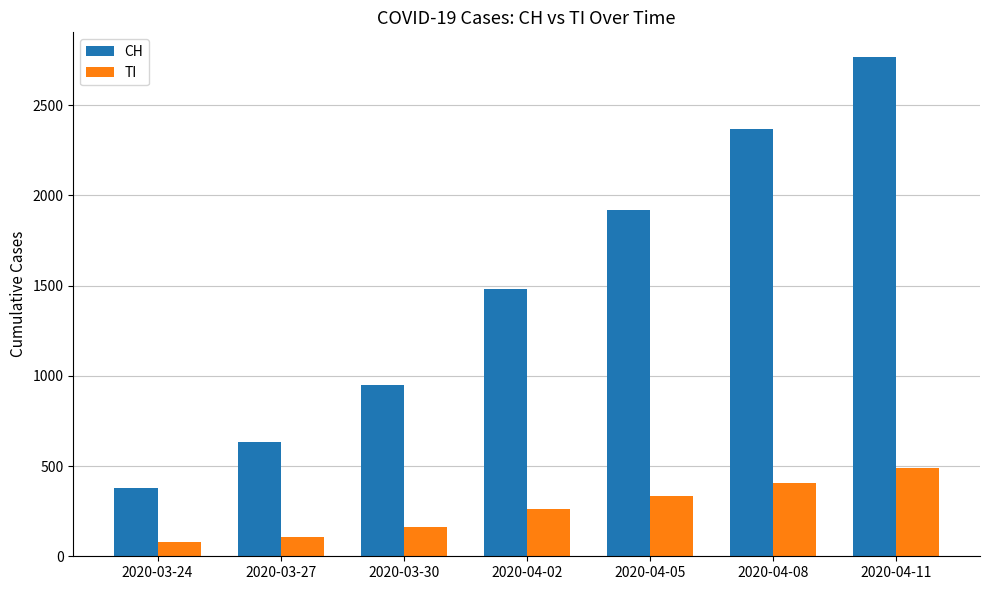

The value of CH at 2020-03-27 is 841. True or false?

False